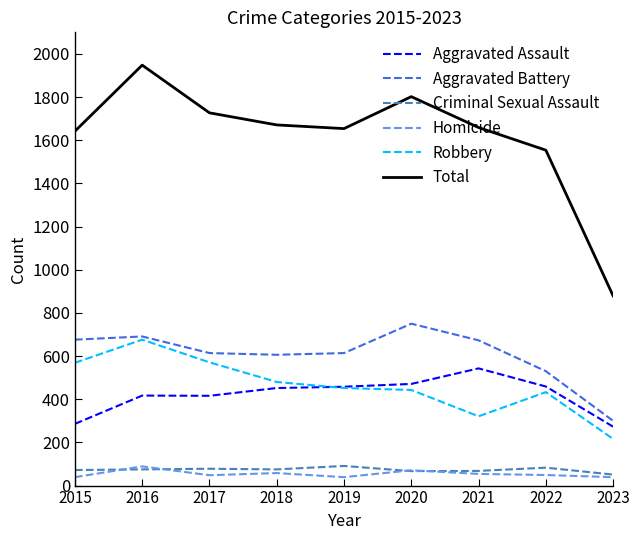

True or false: Robbery and Homicide cross at least once.

False